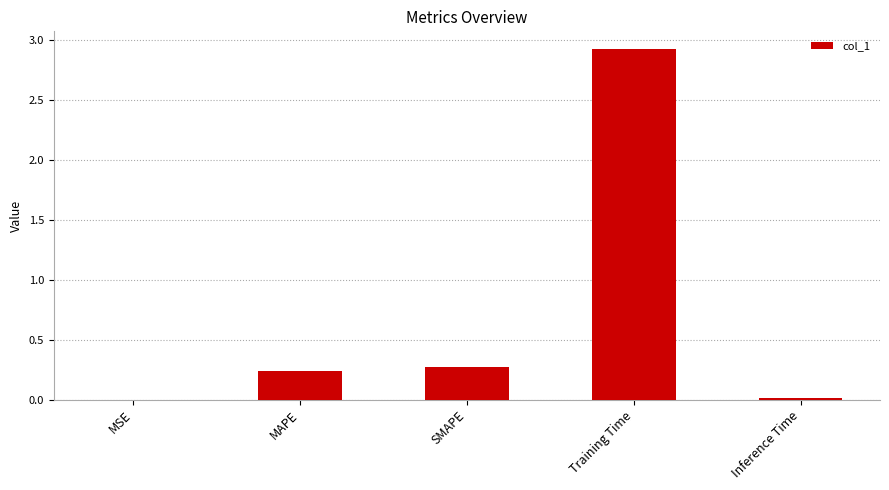

Is it true that the value at MAPE is 0.1?

False